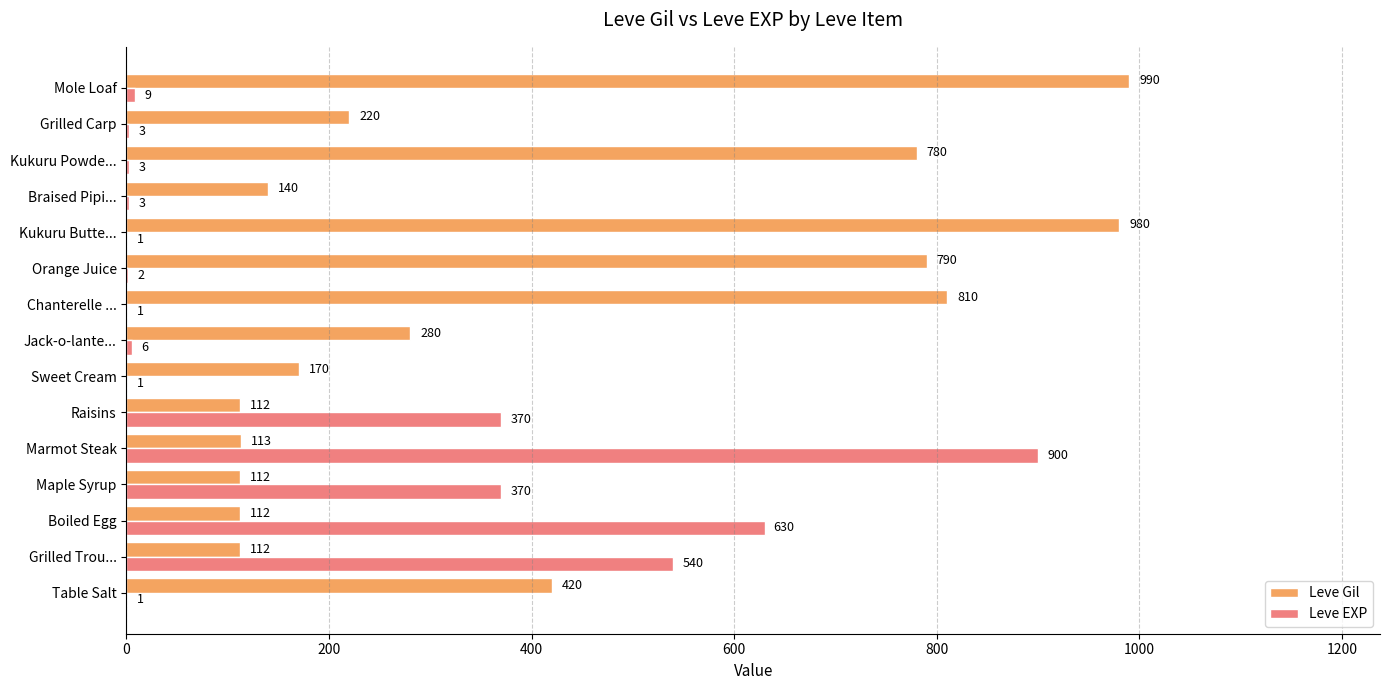

What is the sum of the Leve EXP values at Jack-o-lante... and Chanterelle ...?

7